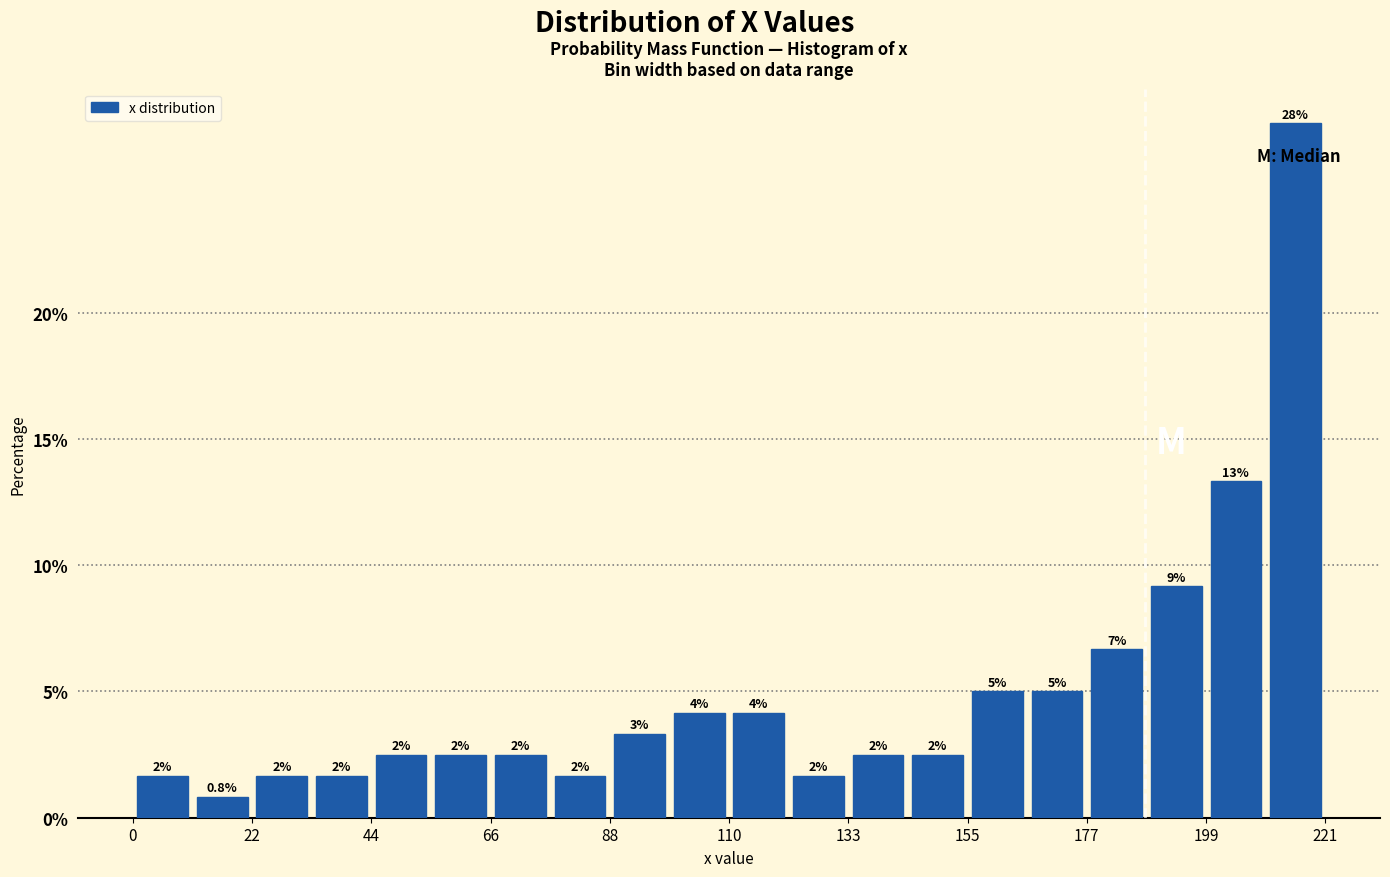

Around what value on the x-axis is the tallest bar? Give the approximate position of its centre, as read against the axis.

215